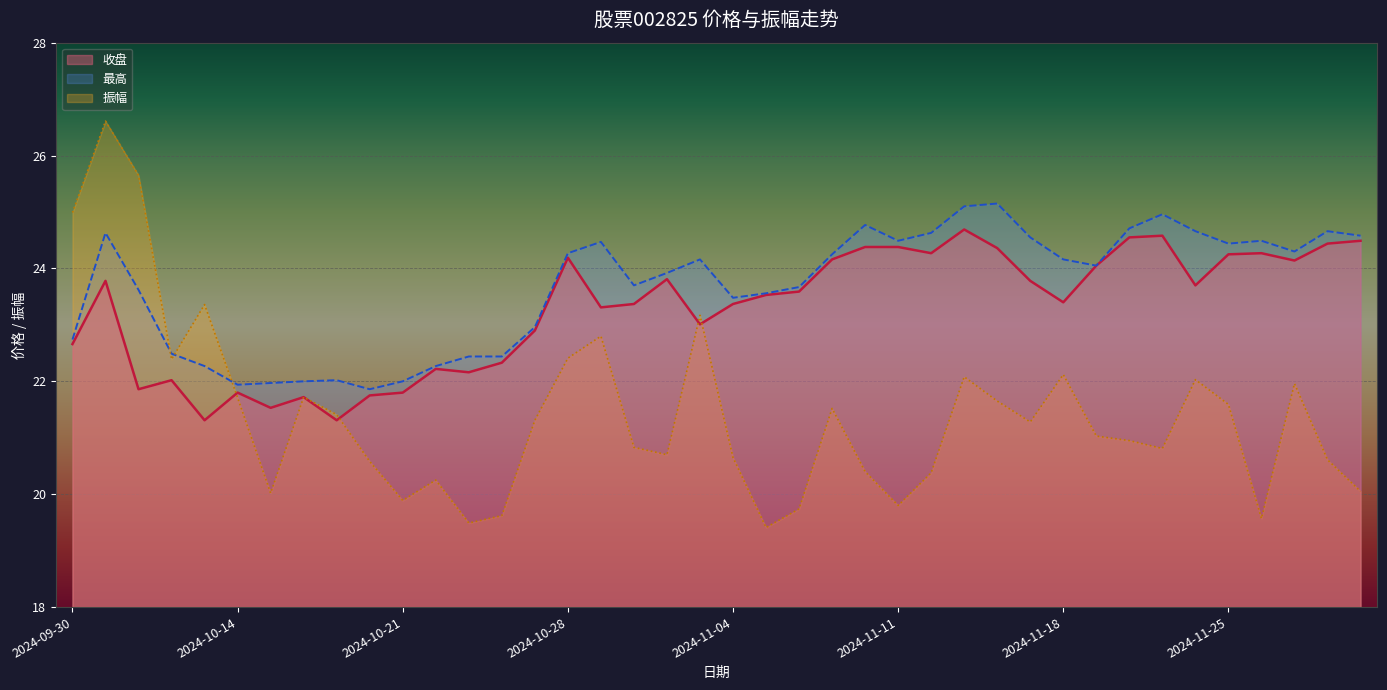

Reading left to right, what are all the values shown in this chart?

收盘: 22.7	23.8	21.9	22.0	21.3	21.8	21.5	21.7	21.3	21.8	21.8	22.2	22.2	22.3	22.9	24.2	23.3	23.4	23.8	23.0	23.4	23.5	23.6	24.2	24.4	24.4	24.3	24.7	24.4	23.8	23.4	24.1	24.6	24.6	23.7	24.2	24.3	24.1	24.4	24.5
最高: 22.7	24.6	23.6	22.5	22.3	21.9	22.0	22.0	22.0	21.9	22.0	22.3	22.4	22.4	23.0	24.3	24.5	23.7	23.9	24.2	23.5	23.6	23.7	24.2	24.8	24.5	24.6	25.1	25.1	24.6	24.2	24.1	24.7	25.0	24.7	24.4	24.5	24.3	24.7	24.6
振幅: 25.0	26.6	25.6	22.4	23.4	21.7	20.0	21.7	21.4	20.6	19.9	20.2	19.5	19.6	21.3	22.4	22.8	20.8	20.7	23.2	20.6	19.4	19.7	21.5	20.4	19.8	20.4	22.1	21.6	21.3	22.1	21.0	20.9	20.8	22.0	21.6	19.6	22.0	20.6	20.1